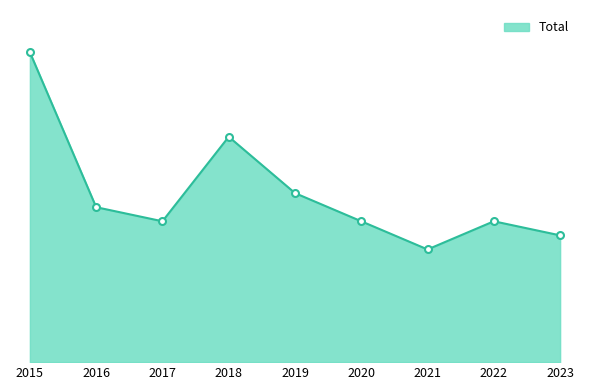

True or false: the data shows 22 at 2015.

True